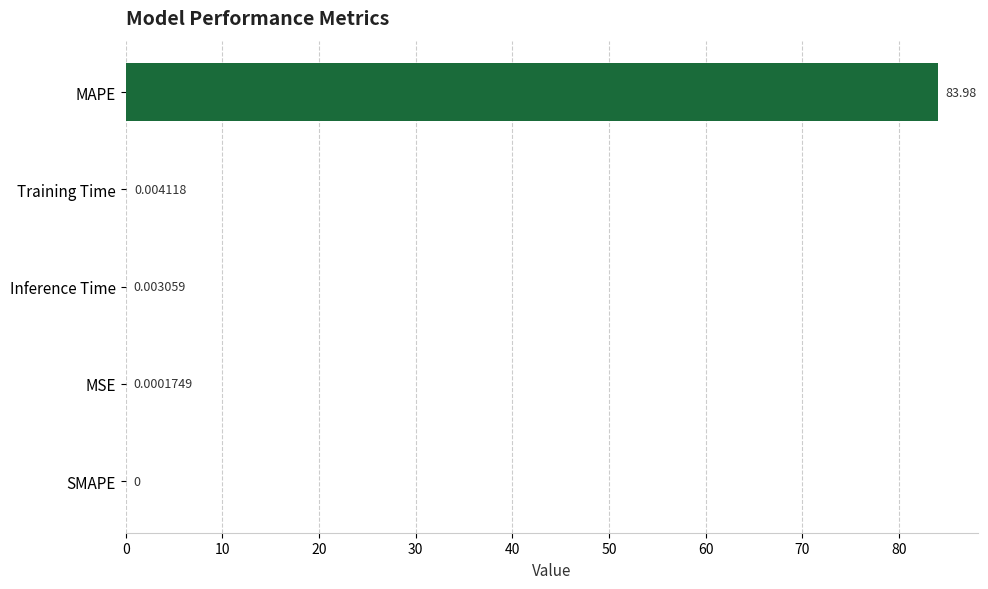

At which label is the value closest to 41?

Training Time